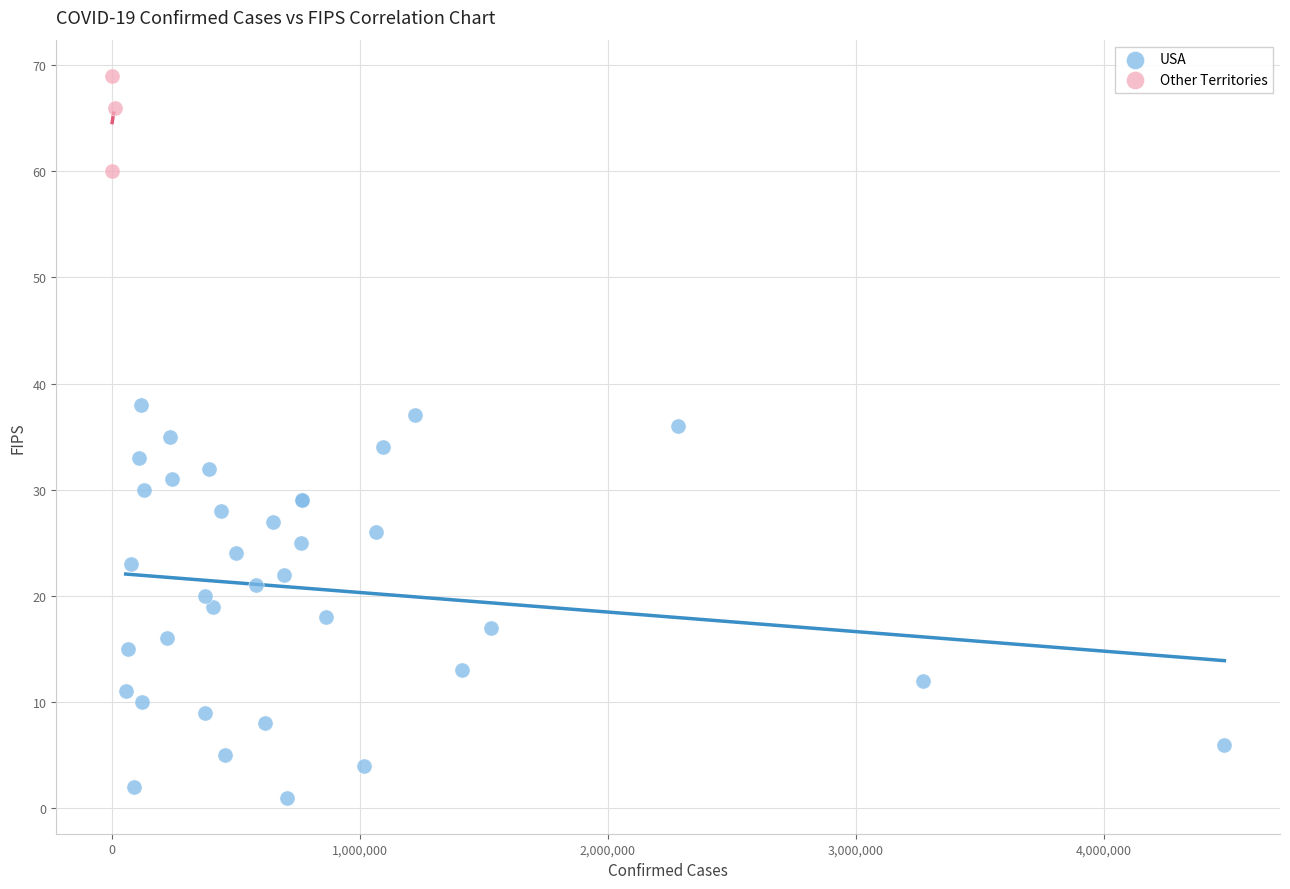

Which series has the widest spread of Y values?

USA